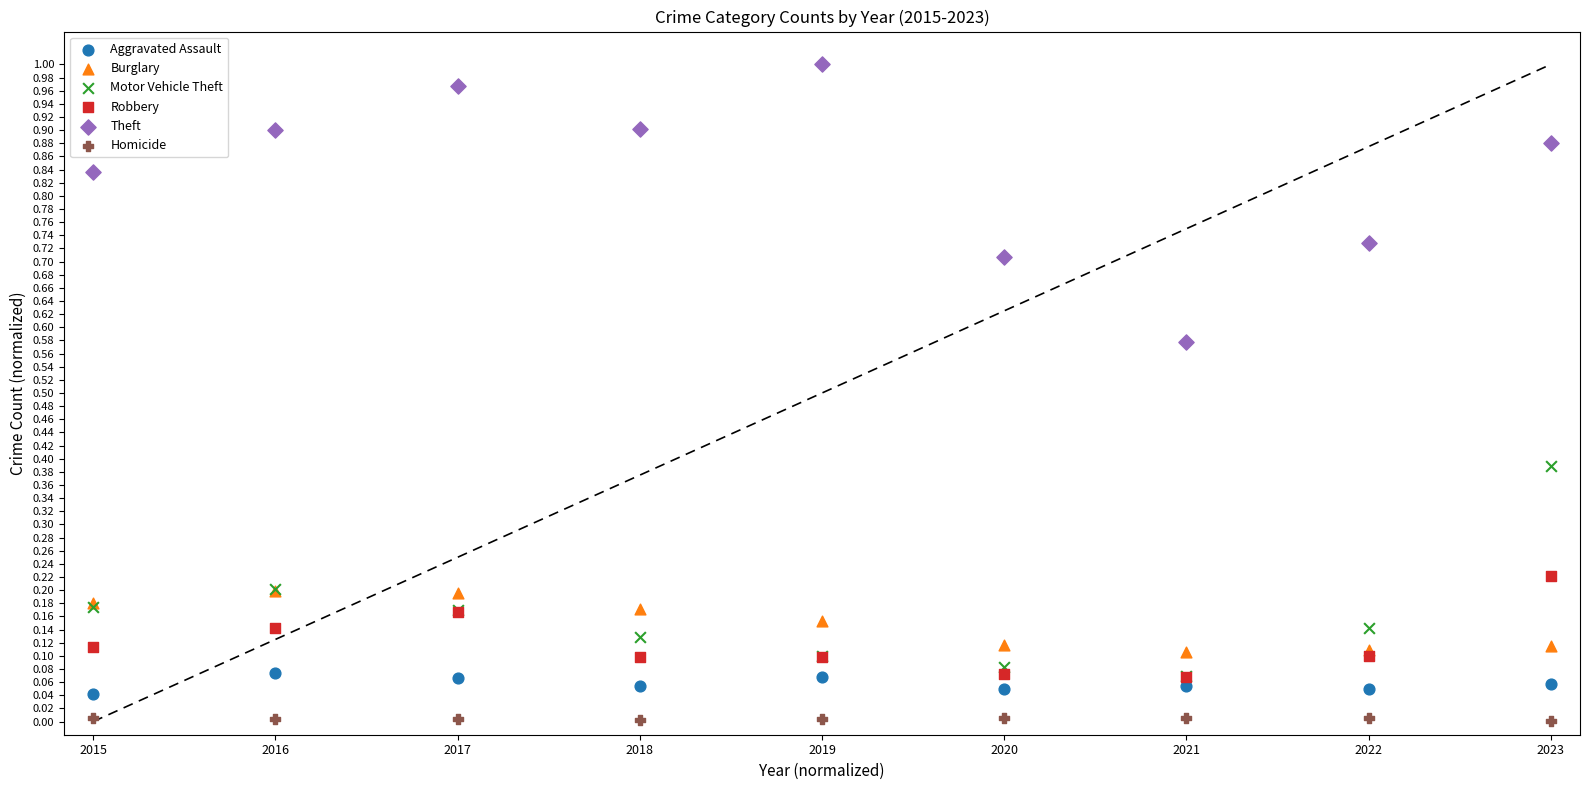

What are all the series names shown in the legend?

Aggravated Assault, Burglary, Motor Vehicle Theft, Robbery, Theft, Homicide